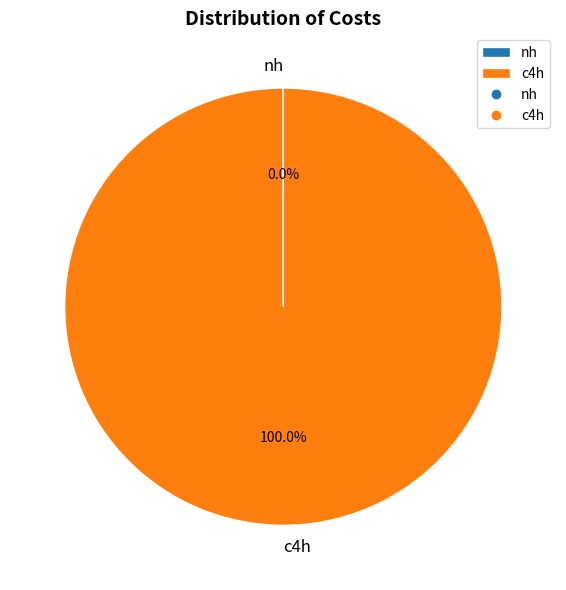

Which category has the biggest portion of the pie?

c4h